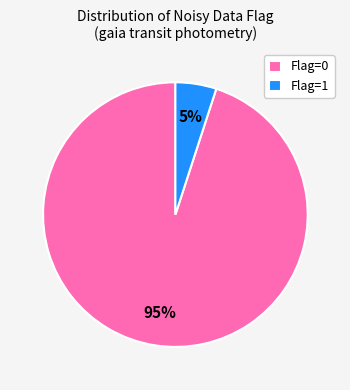

Does any single category account for the majority?

Yes